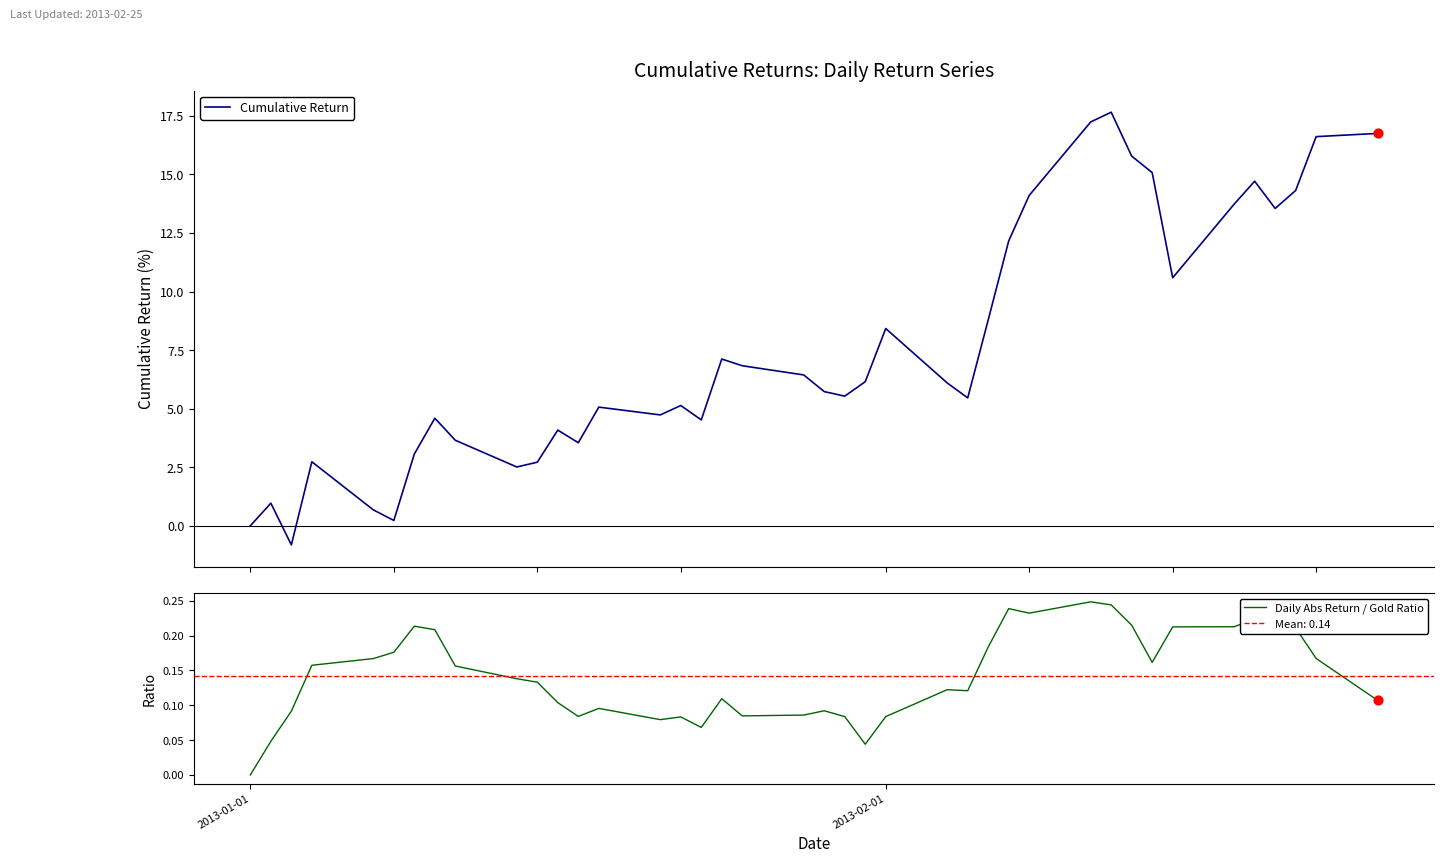

Which series contains the highest Y value?

Cumulative Return